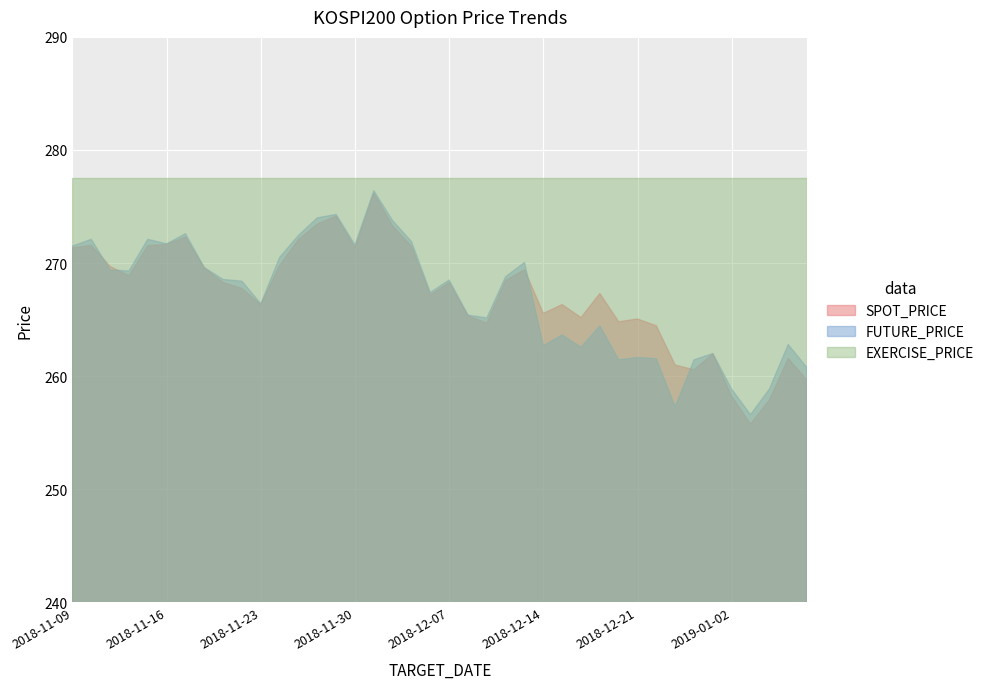

Where does the FUTURE_PRICE series first go above 268?

2018-11-09